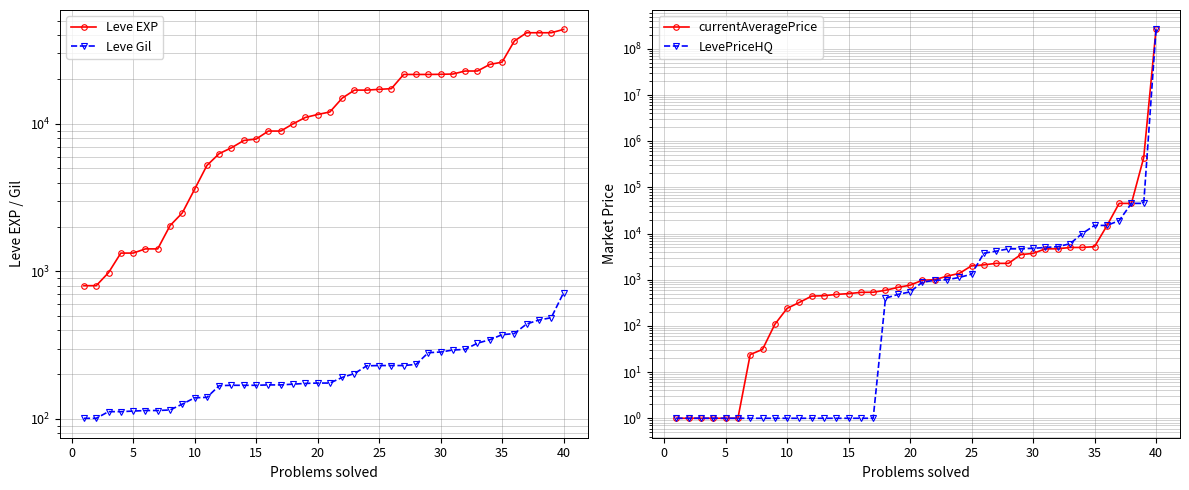

After their last crossing, which series has the higher values: Leve EXP or LevePriceHQ?

LevePriceHQ